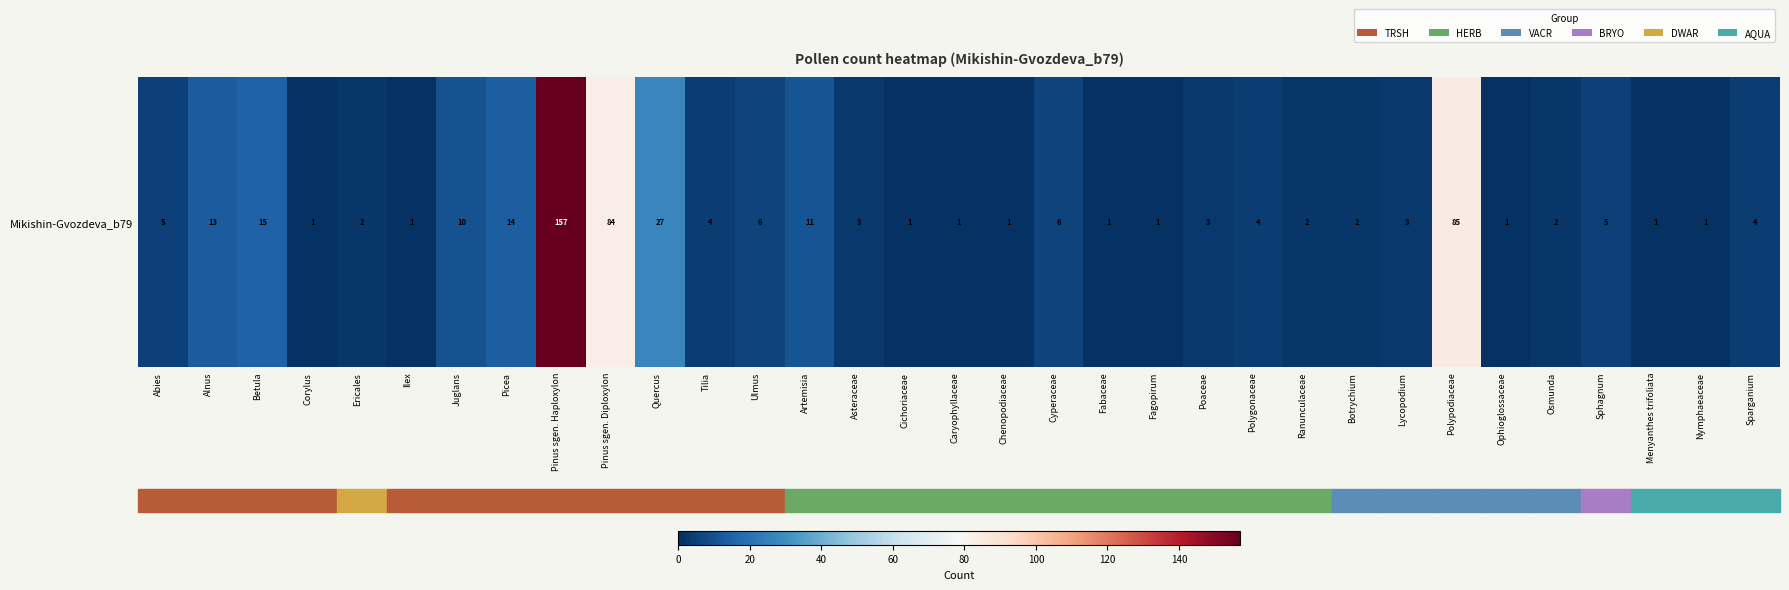

What is the smallest value displayed?

1